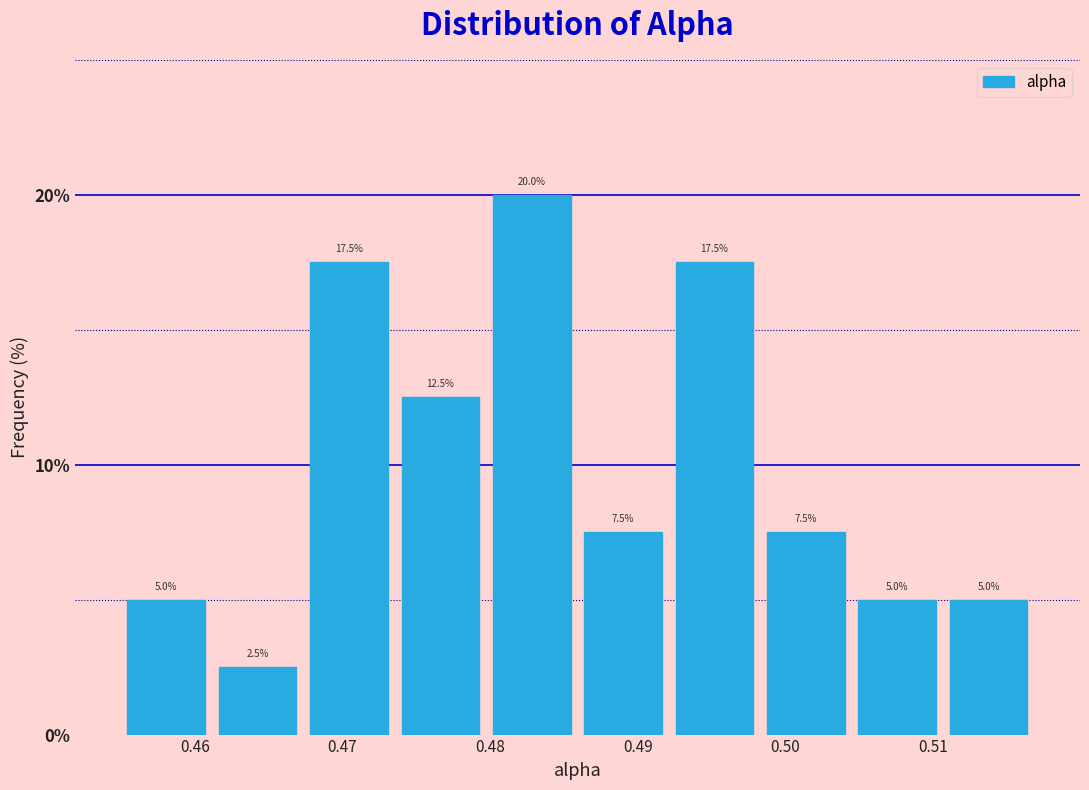

Over which range of the x-axis is the bar tallest?

0.480 to 0.486